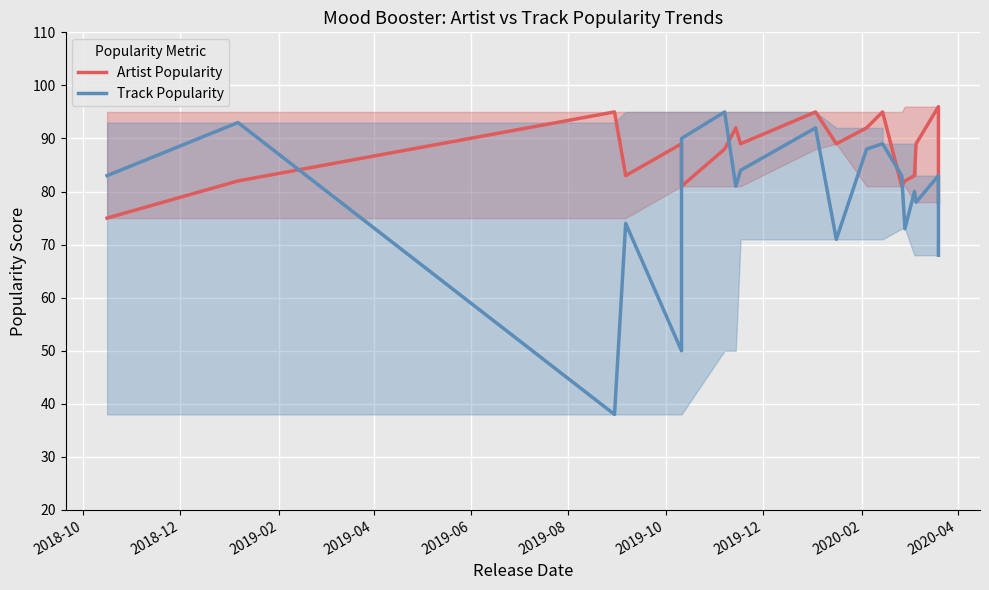

Which series has the largest total across all categories?

Artist Popularity